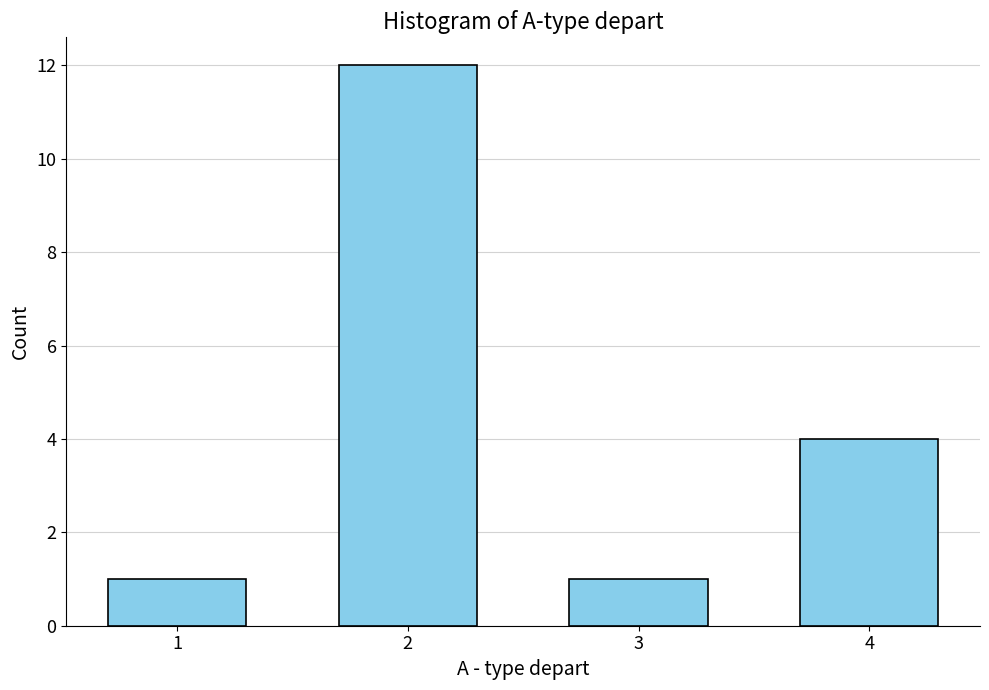

Between 4 and 1, which is larger?

4